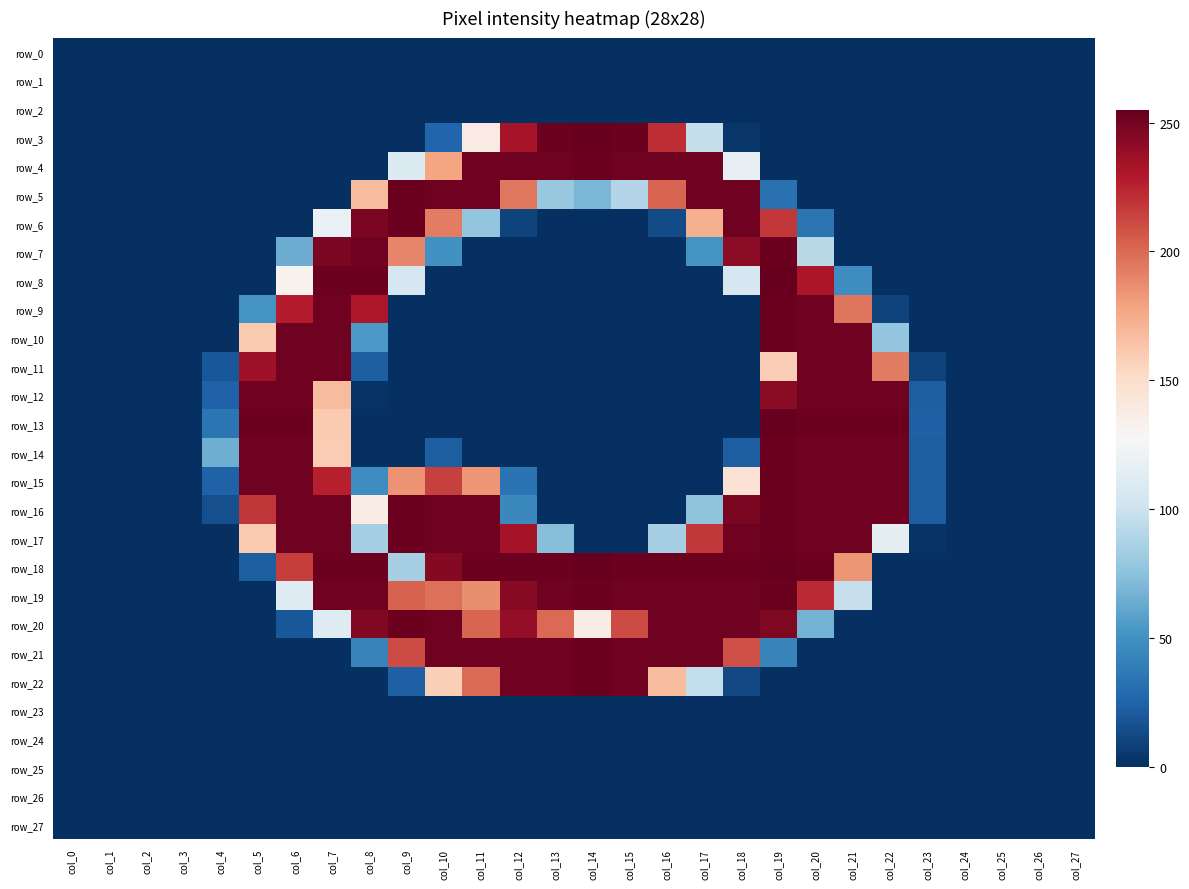

At which label does row_1 reach its peak?

col_0